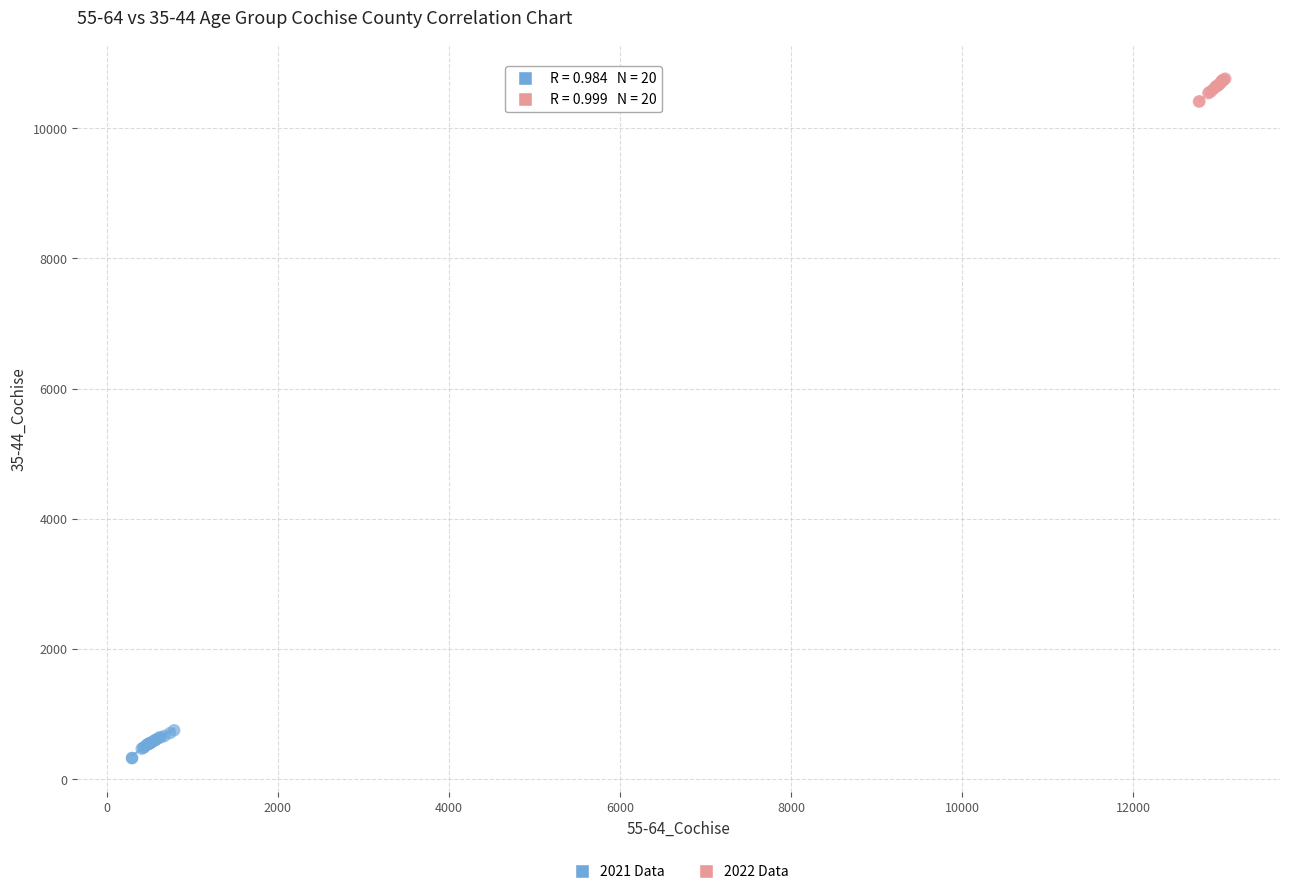

What are all the series names shown in the legend?

2021 Data, 2022 Data